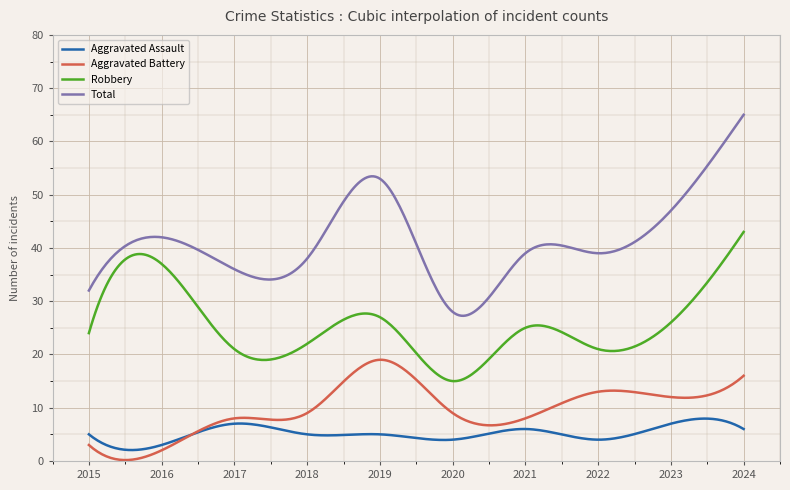

Does the chart display data point markers on the line(s)?

No